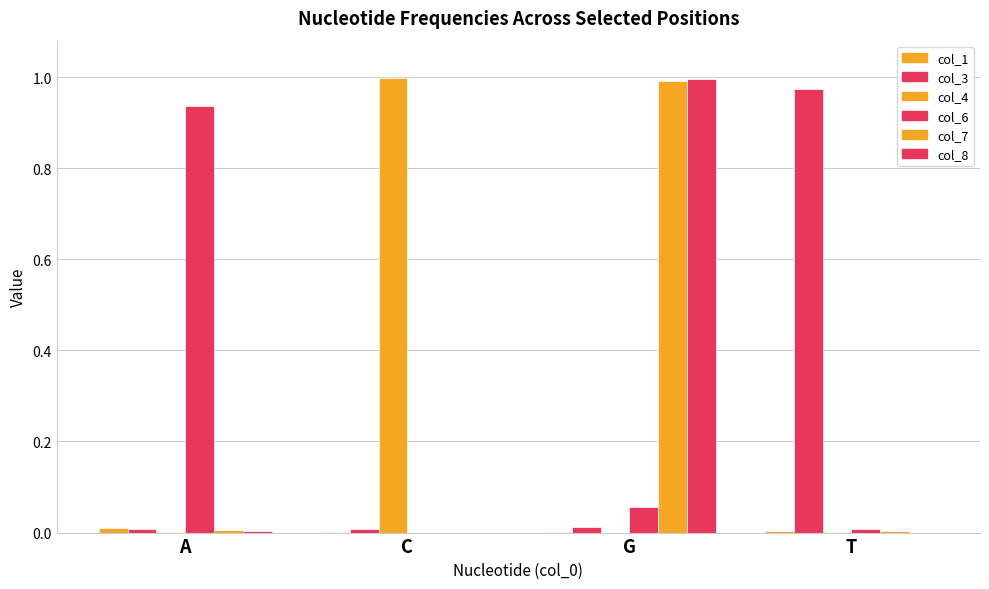

Does the chart contain stacked bars?

No